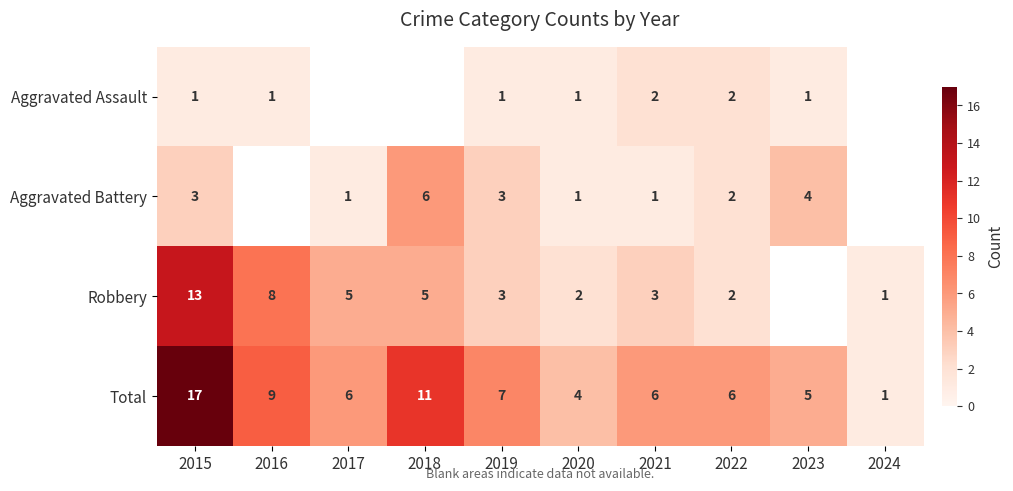

True or false: Aggravated Battery has a value of 3 at 2022.

False